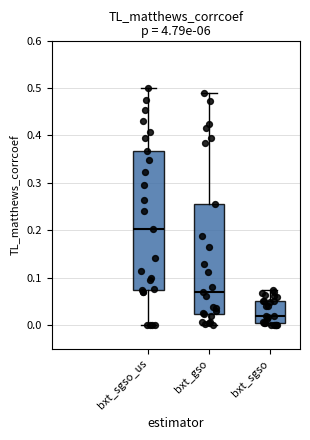

Reading left to right, transcribe this box plot: for each box, give where its median line is, the range the box spans, and where its two whiskers end, as read against the y-axis. The values are not printed on the chart, so give them approximately, as read against the axis.

bxt_sgso_us: median 0.20, box 0.07 to 0.37, whiskers 0.00 to 0.50
bxt_gso: median 0.07, box 0.02 to 0.26, whiskers 0.00 to 0.49
bxt_sgso: median 0.02, box 0.00 to 0.05, whiskers 0.00 (just below the box's lower edge) to 0.07